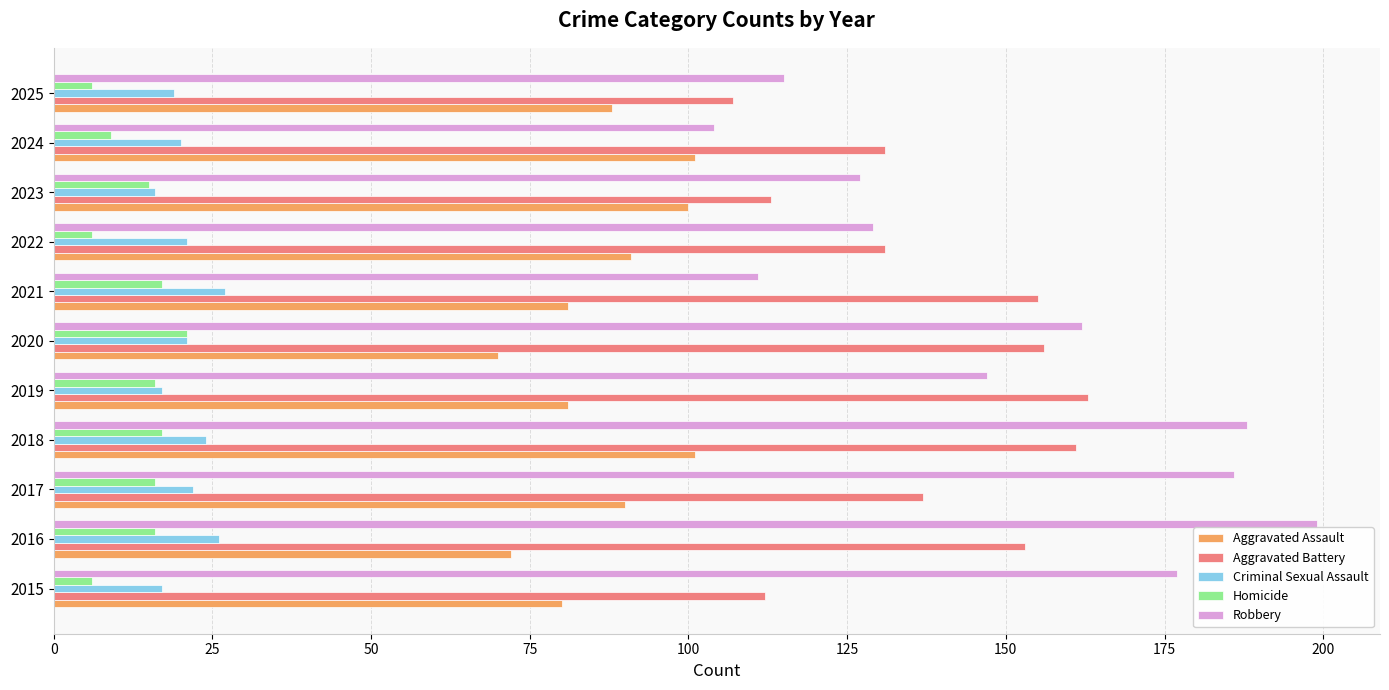

How many values in the Aggravated Battery series are below 137?

5